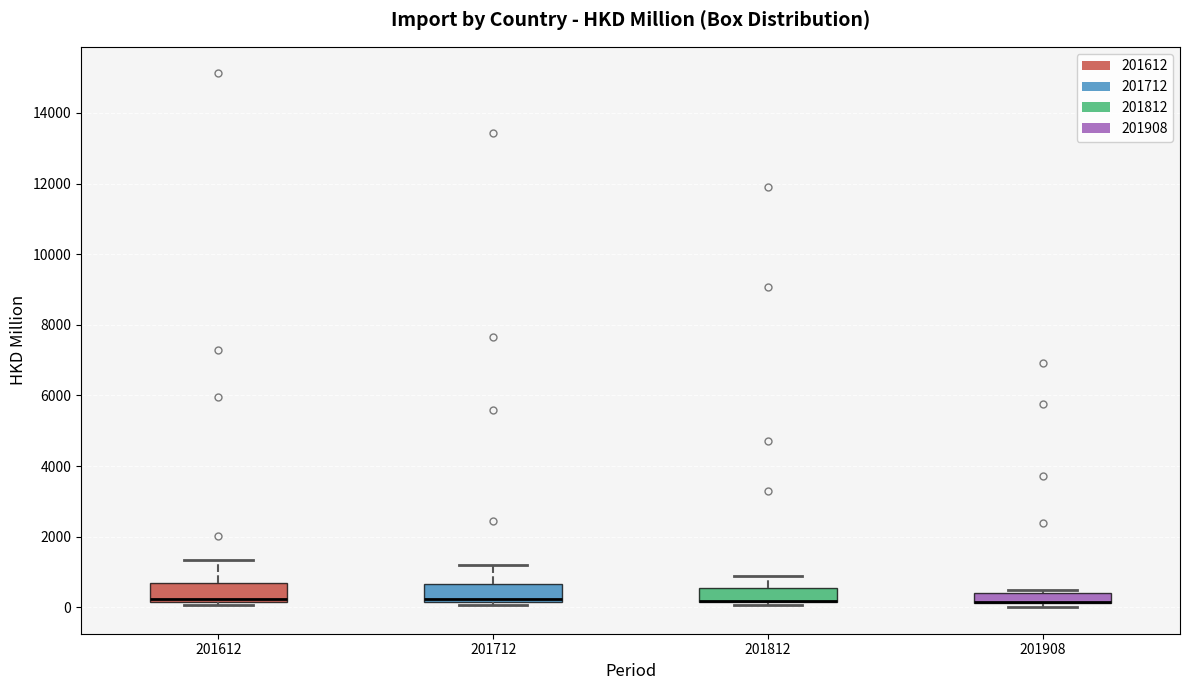

Where does the upper whisker of the box at x = 201712 end on the y-axis? The values are not printed on the chart, so give them approximately, as read against the axis.

1200